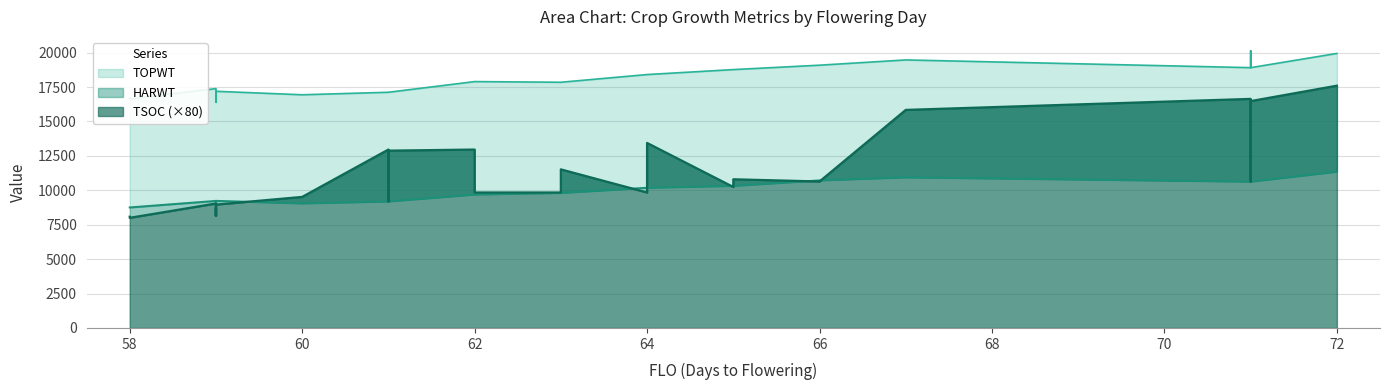

What is the minimum value for TOPWT?

16410